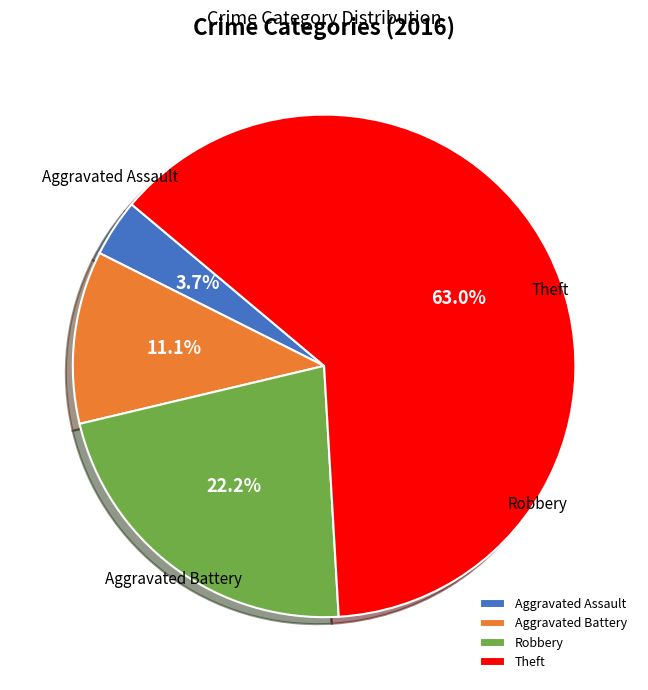

Approximately how many times larger is the value at Theft compared to Aggravated Battery?

5.7